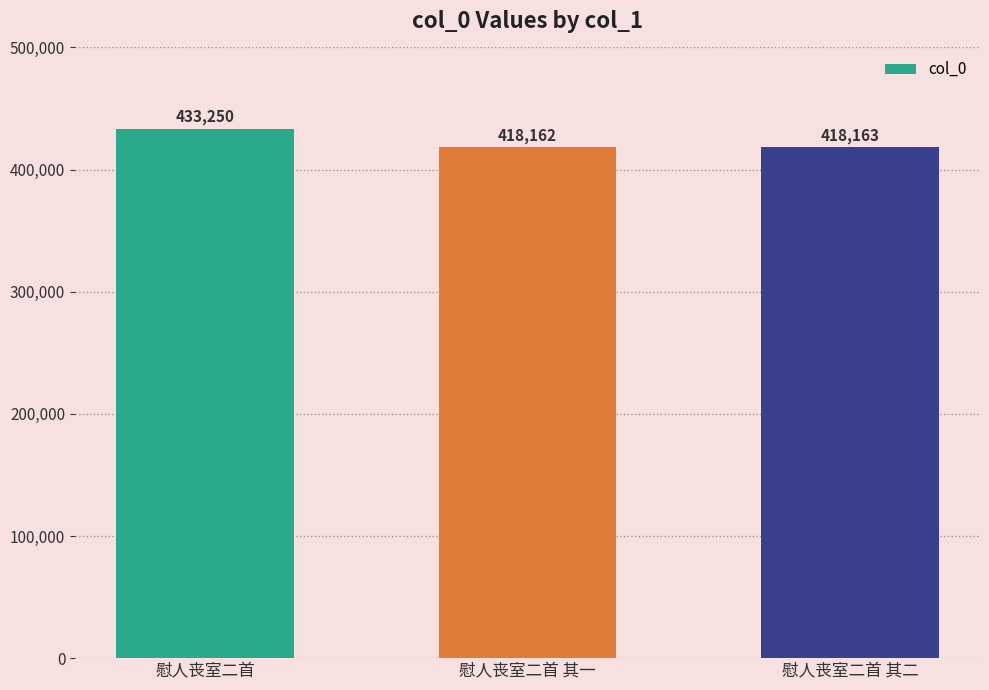

What is the average value?

423192